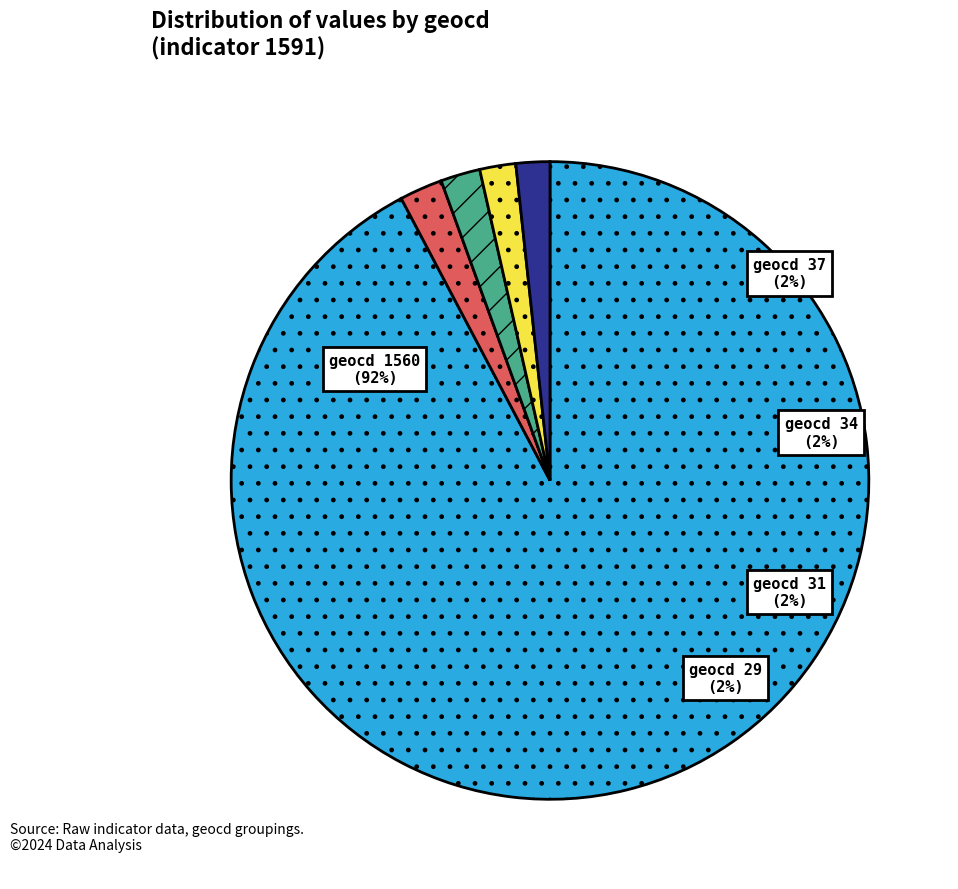

How much of the chart is everything except geocd=31?

98.1%